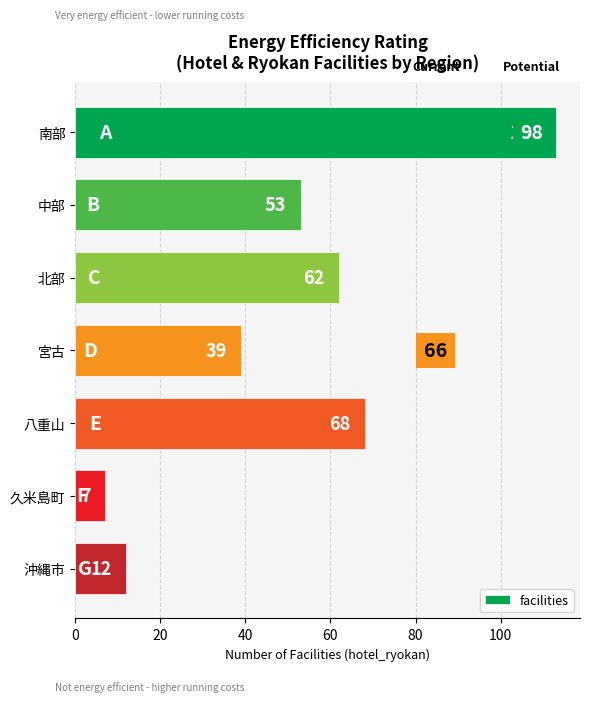

What is the value of the 4th bar from the top?

39